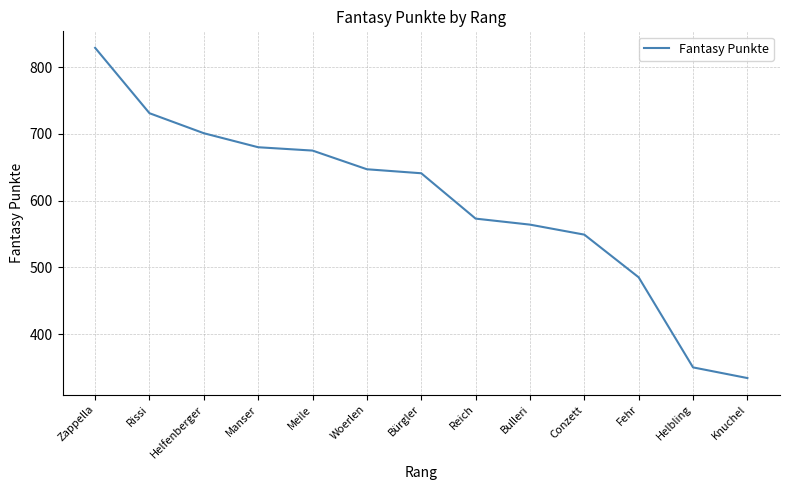

Rank the categories by value from highest to lowest.

Zappella, Rissi, Helfenberger, Manser, Meile, Woerlen, Bürgler, Reich, Bulleri, Conzett, Fehr, Helbling, Knuchel